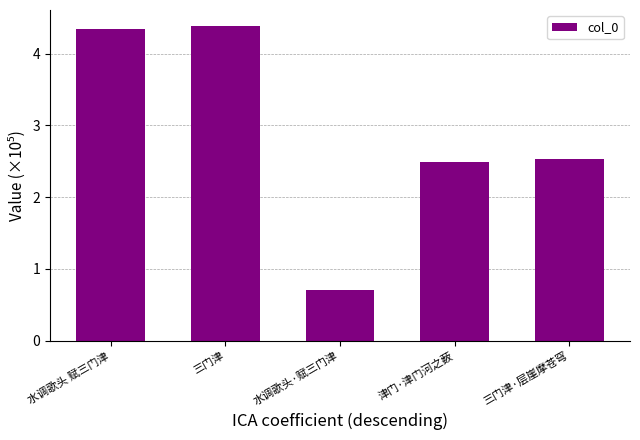

What is the change in value from 水调歌头·赋三门津 to 三门津·层崖摩苍穹?

+183038